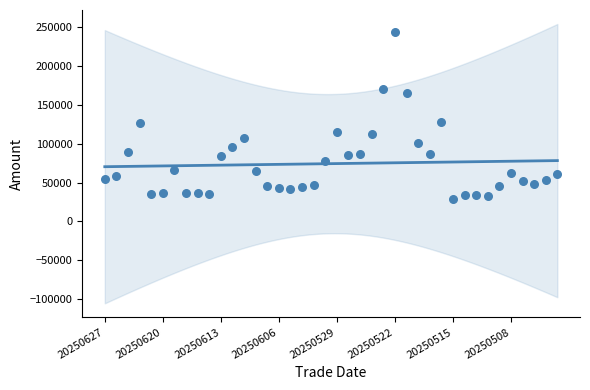

What is the range of Y values (max minus min)?

214221.9